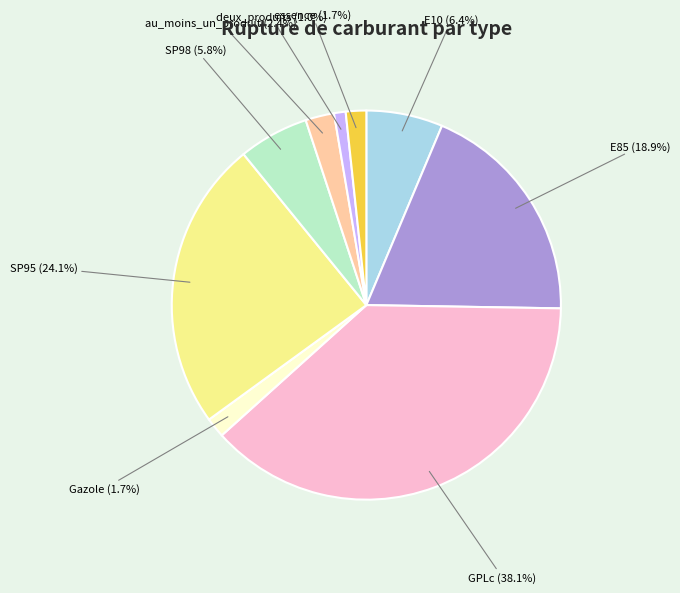

Does any single category account for the majority?

No